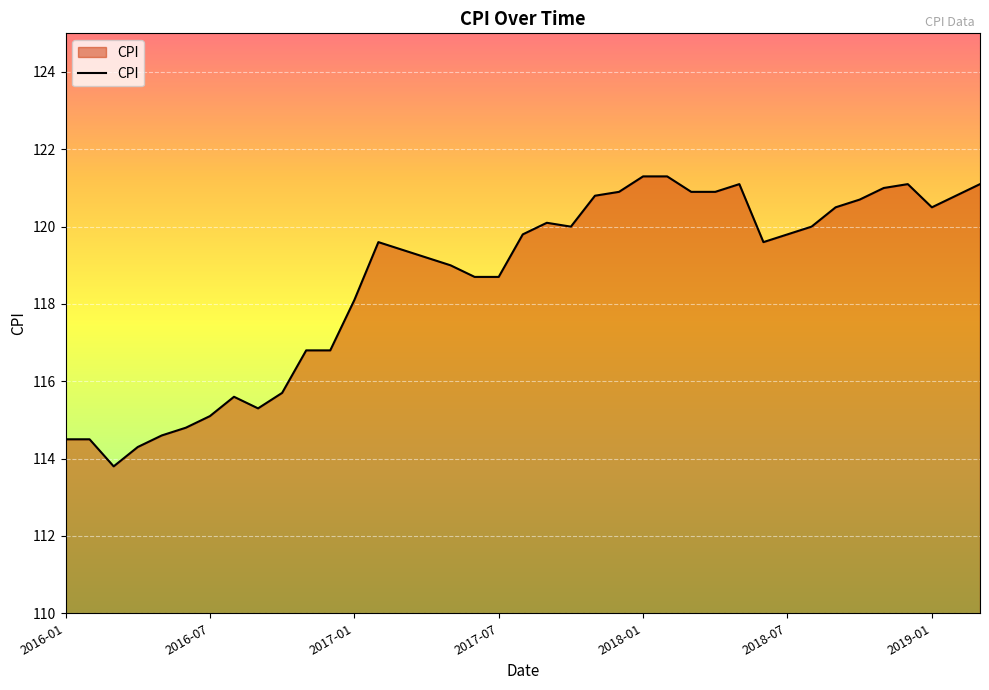

What is the difference between the maximum and minimum values?

7.5